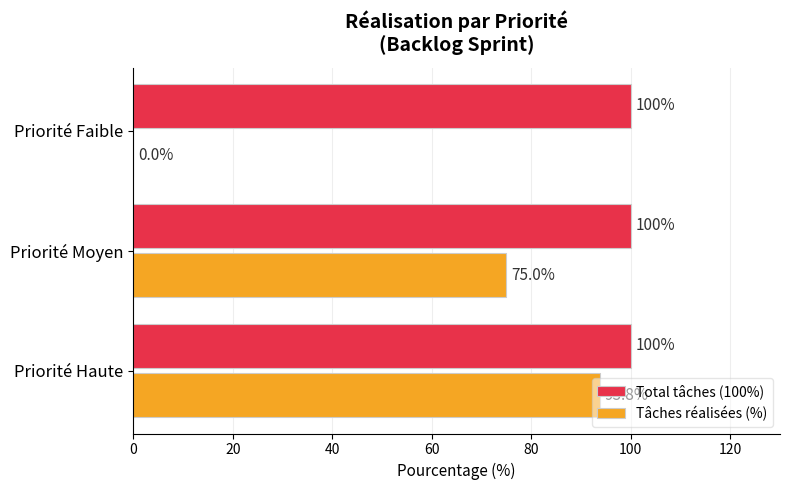

What is the sum of all Tâches réalisées (%) values?

168.8